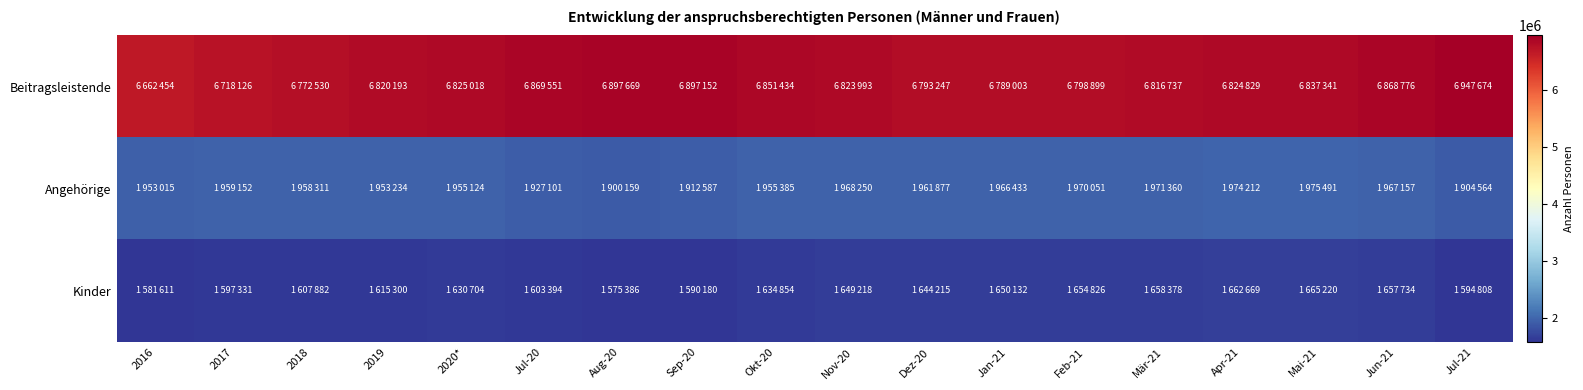

Reading left to right, extract all data points from this chart.

Beitragsleistende: 2016=6662454	2017=6718126	2018=6772530	2019=6820193	2020*=6825018	Jul-20=6869551	Aug-20=6897669	Sep-20=6897152	Okt-20=6851434	Nov-20=6823993	Dez-20=6793247	Jan-21=6789003	Feb-21=6798899	Mär-21=6816737	Apr-21=6824829	Mai-21=6837341	Jun-21=6868776	Jul-21=6947674
Angehörige: 2016=1953015	2017=1959152	2018=1958311	2019=1953234	2020*=1955124	Jul-20=1927101	Aug-20=1900159	Sep-20=1912587	Okt-20=1955385	Nov-20=1968250	Dez-20=1961877	Jan-21=1966433	Feb-21=1970051	Mär-21=1971360	Apr-21=1974212	Mai-21=1975491	Jun-21=1967157	Jul-21=1904564
Kinder: 2016=1581611	2017=1597331	2018=1607882	2019=1615300	2020*=1630704	Jul-20=1603394	Aug-20=1575386	Sep-20=1590180	Okt-20=1634854	Nov-20=1649218	Dez-20=1644215	Jan-21=1650132	Feb-21=1654826	Mär-21=1658378	Apr-21=1662669	Mai-21=1665220	Jun-21=1657734	Jul-21=1594808